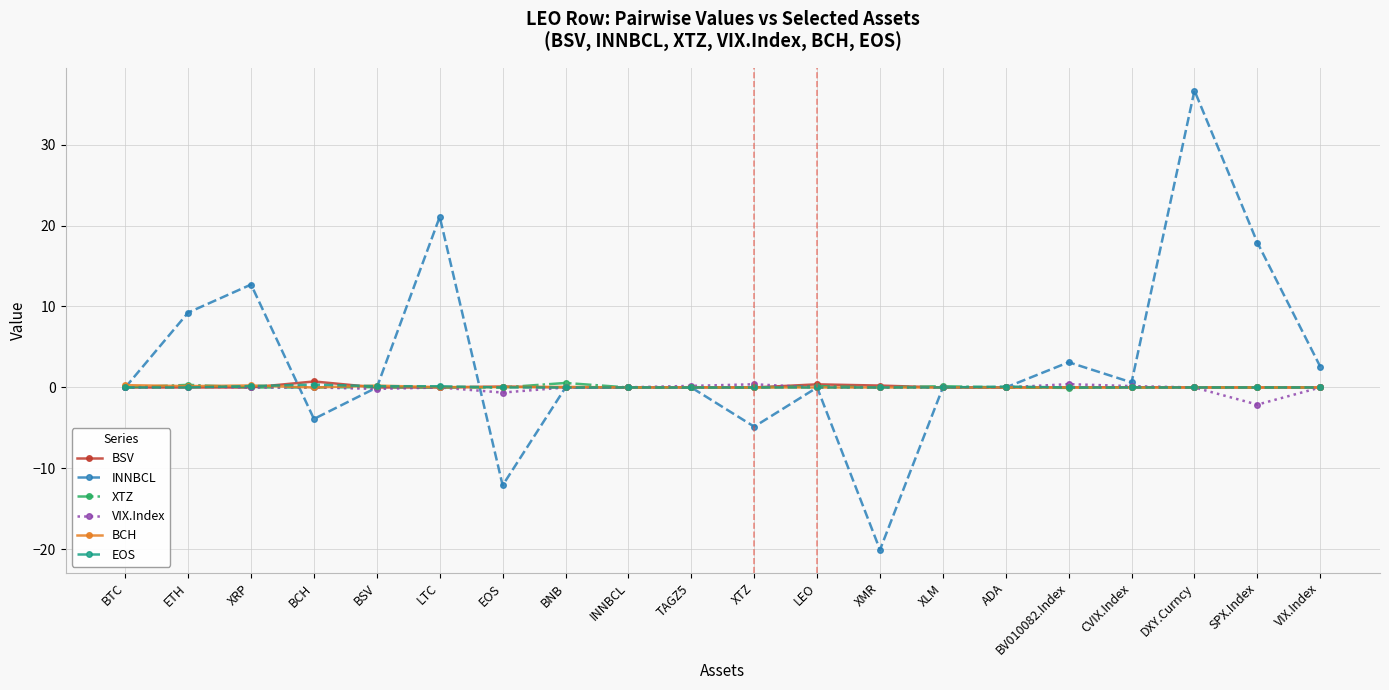

How many lines are shown in the chart?

6